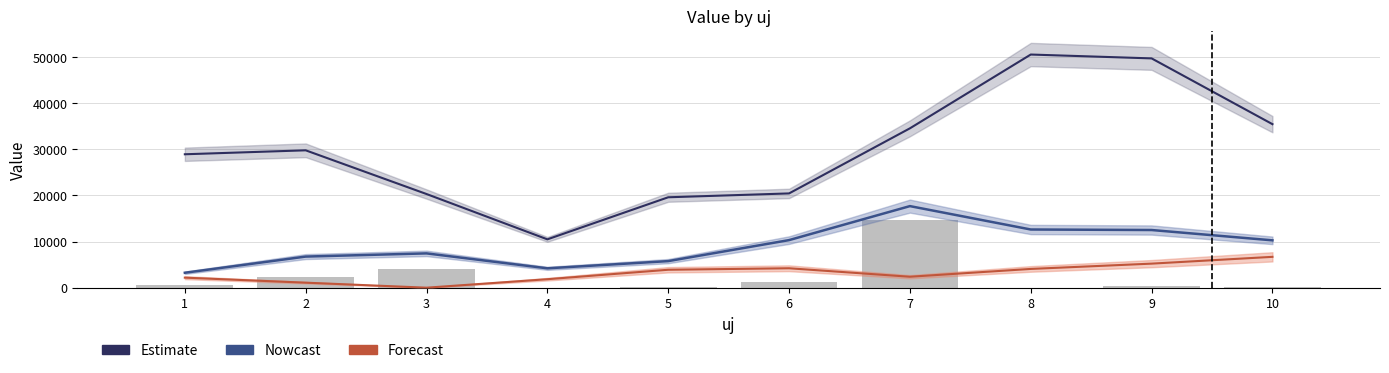

What is the sum of the values at 3 and 4?

4062.6